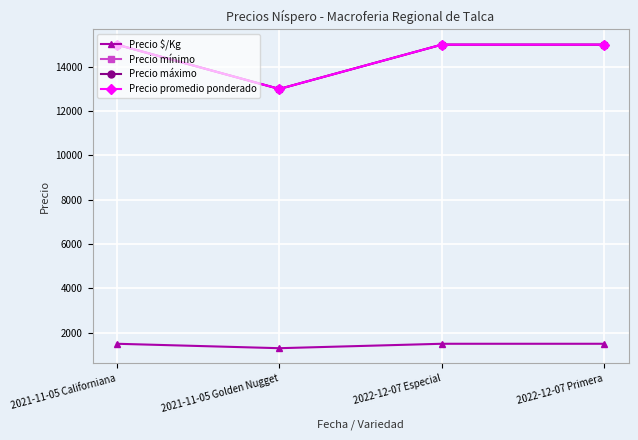

At which category does Precio mínimo reach its first local valley?

2021-11-05 Golden Nugget